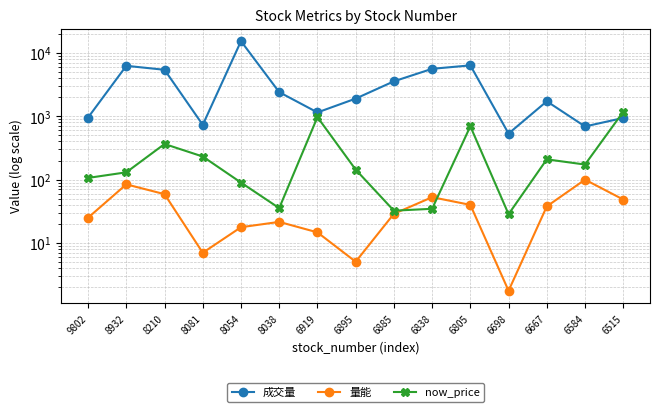

How many data points in now_price are less than 144?

7